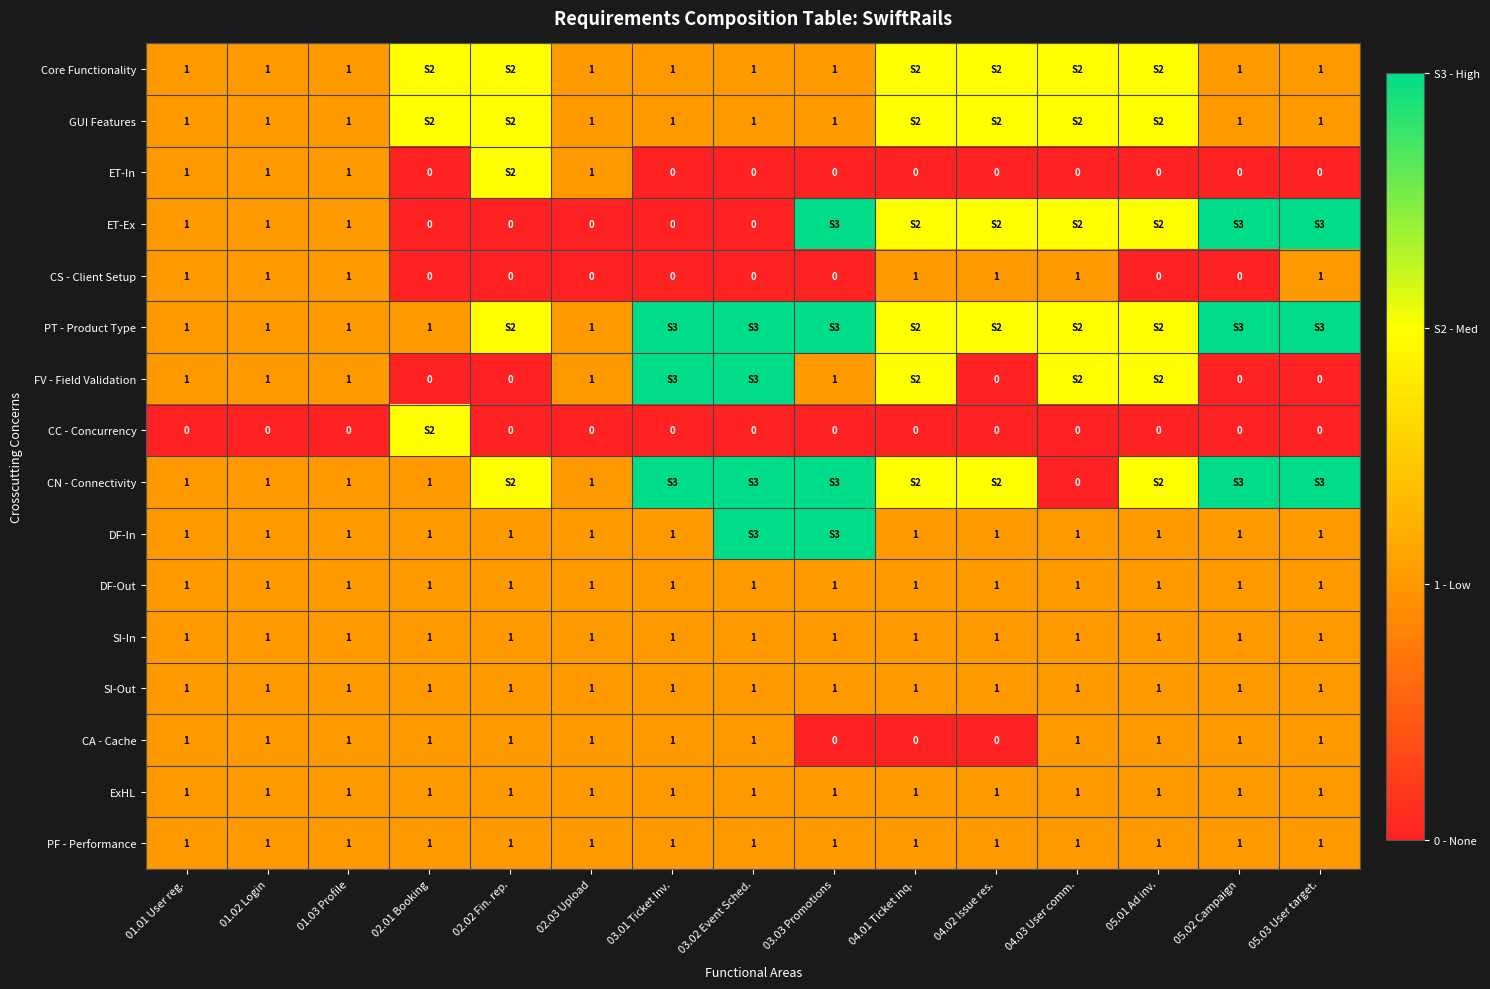

Is it true that SI-Out equals 1 at 03.01 Ticket Inv.?

True